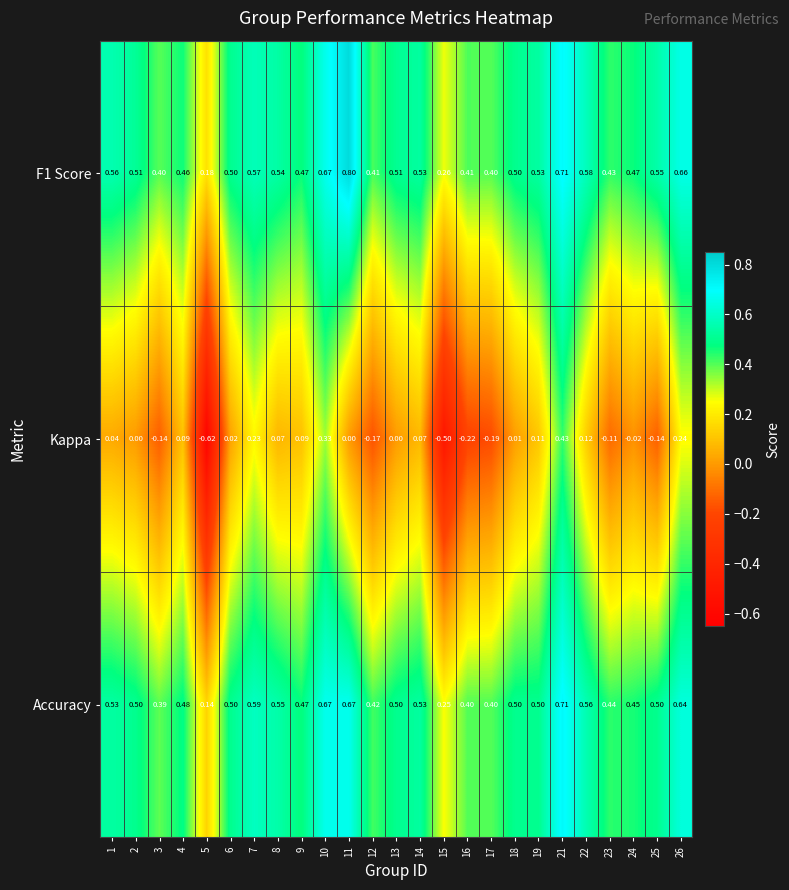

At 3, list the series in order from smallest to largest.

Kappa, Accuracy, F1 Score